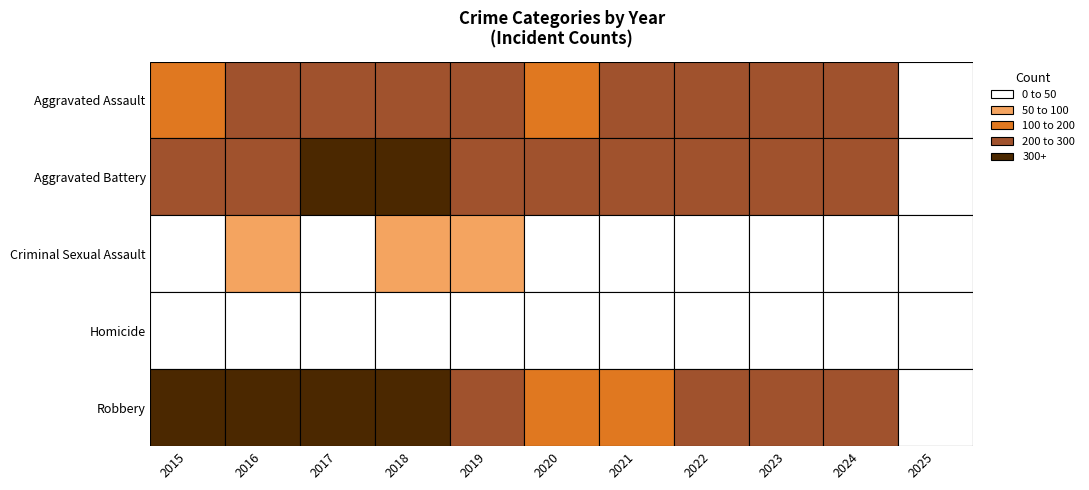

What is the maximum value for Homicide?

38